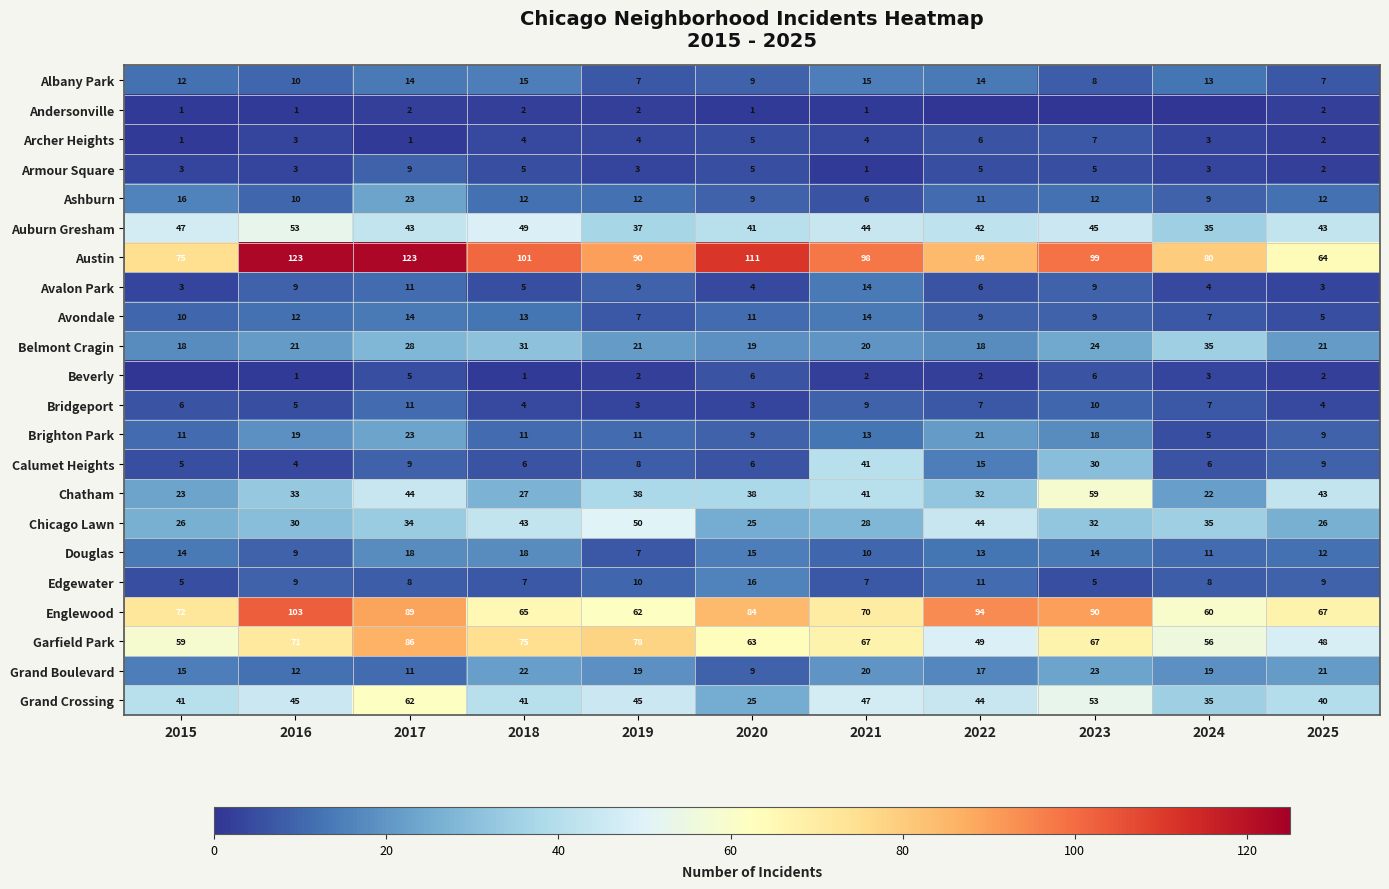

Is it true that Garfield Park equals 59 at 2015?

True